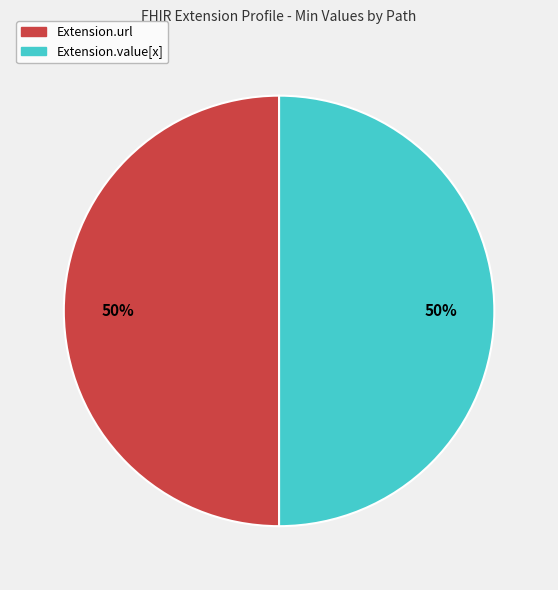

To the nearest percent, what is the average slice percentage?

50%